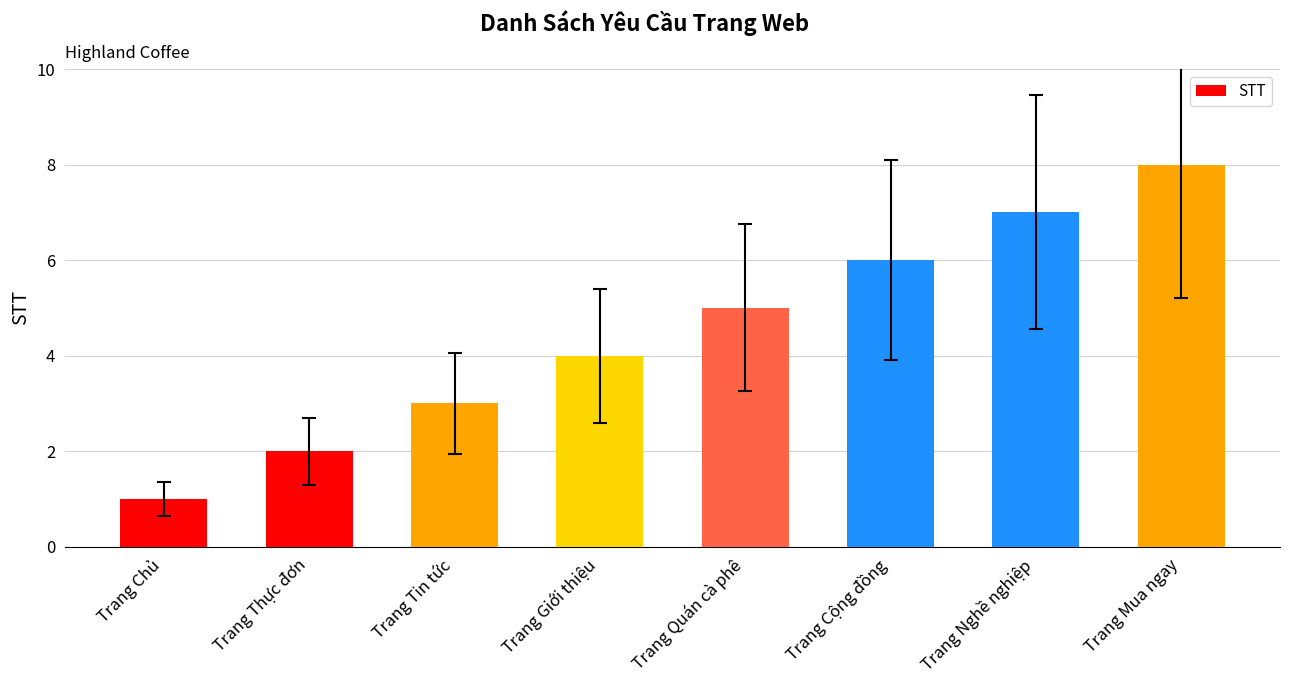

What is the change in value from Trang Chủ to Trang Thực đơn?

+1